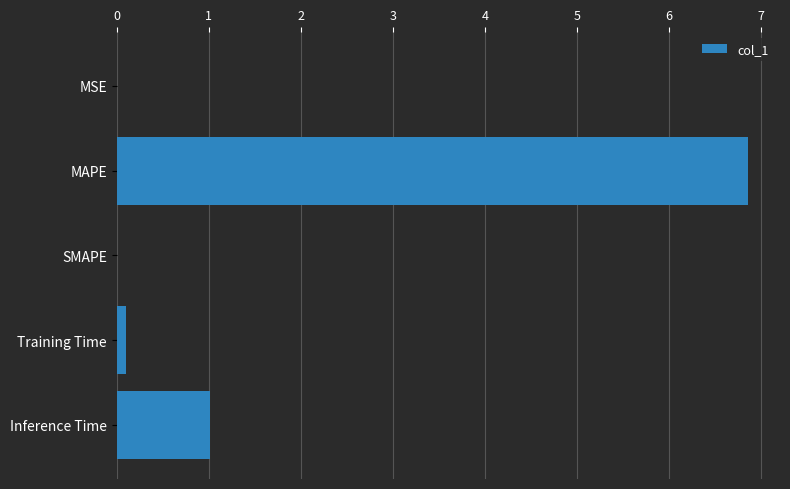

Which category has the highest value across all series?

MAPE